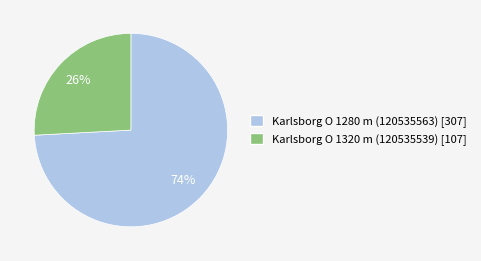

To the nearest percent, what is the combined percentage of Karlsborg O 1320 m (120535539) and Karlsborg O 1280 m (120535563)?

100%